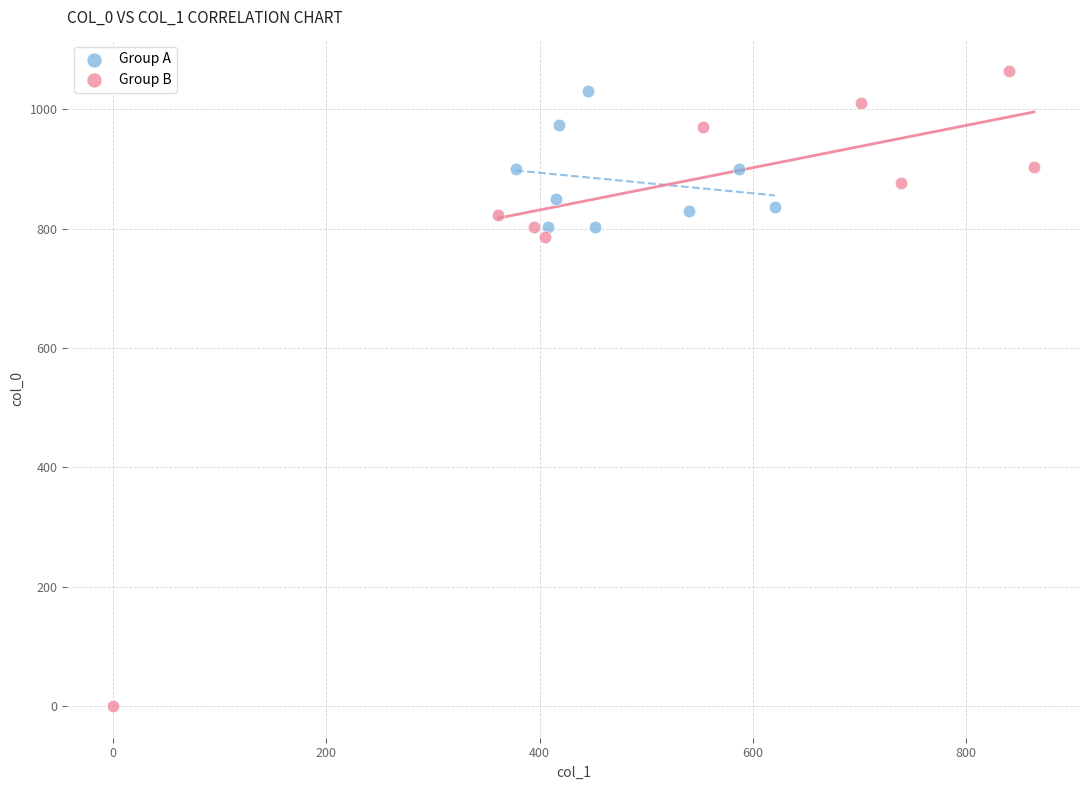

Which series contains the highest Y value?

Group B